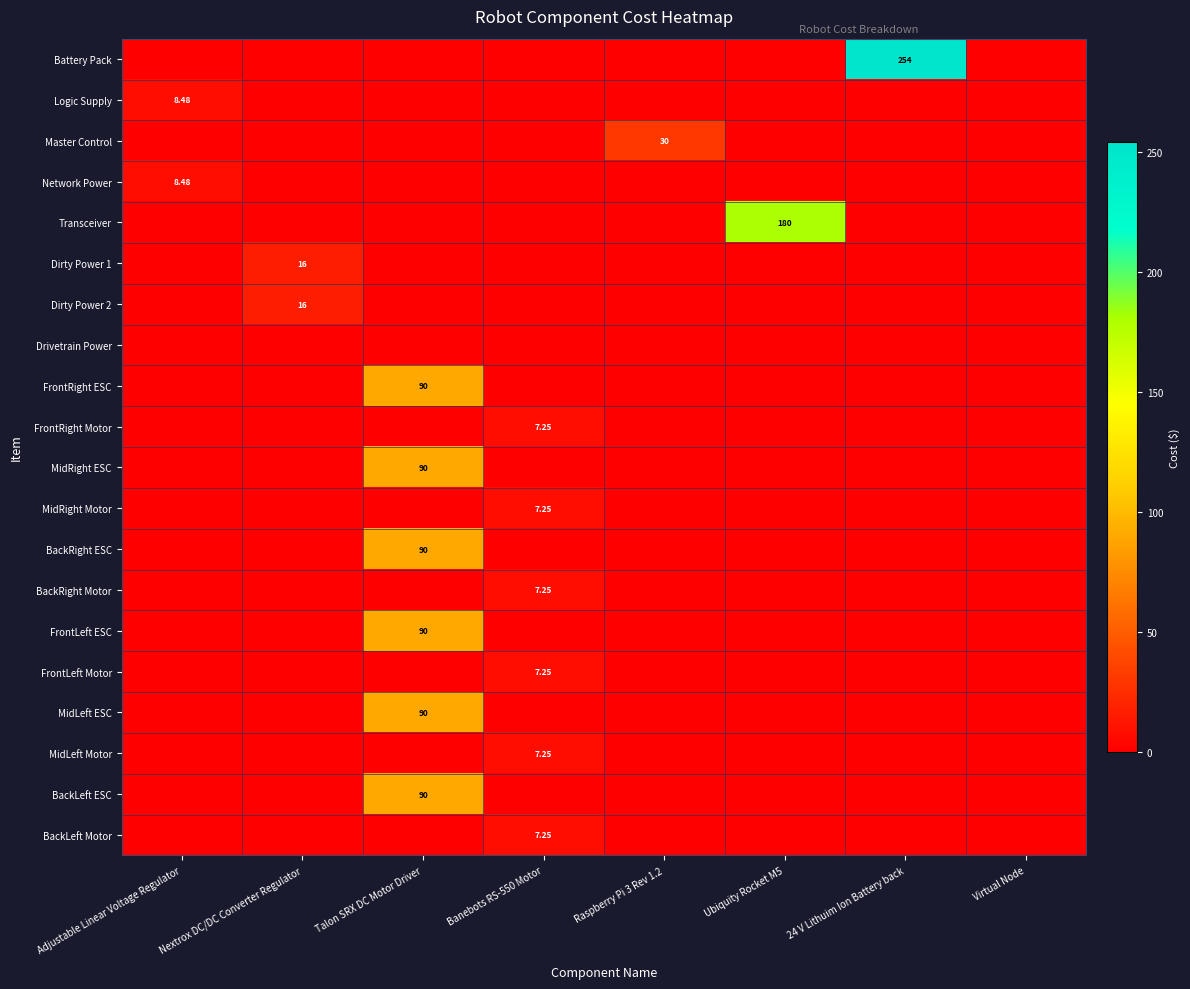

Rank the series by their maximum value, from lowest to highest.

Drivetrain Power, FrontRight Motor, MidRight Motor, BackRight Motor, FrontLeft Motor, MidLeft Motor, BackLeft Motor, Logic Supply, Network Power, Dirty Power 1, Dirty Power 2, Master Control, FrontRight ESC, MidRight ESC, BackRight ESC, FrontLeft ESC, MidLeft ESC, BackLeft ESC, Transceiver, Battery Pack